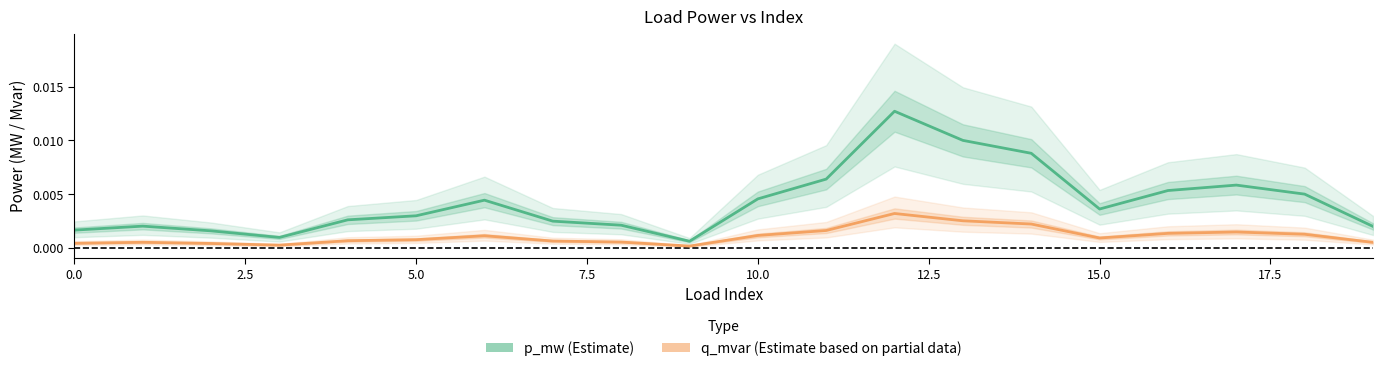

Count the number of data series in this chart.

2